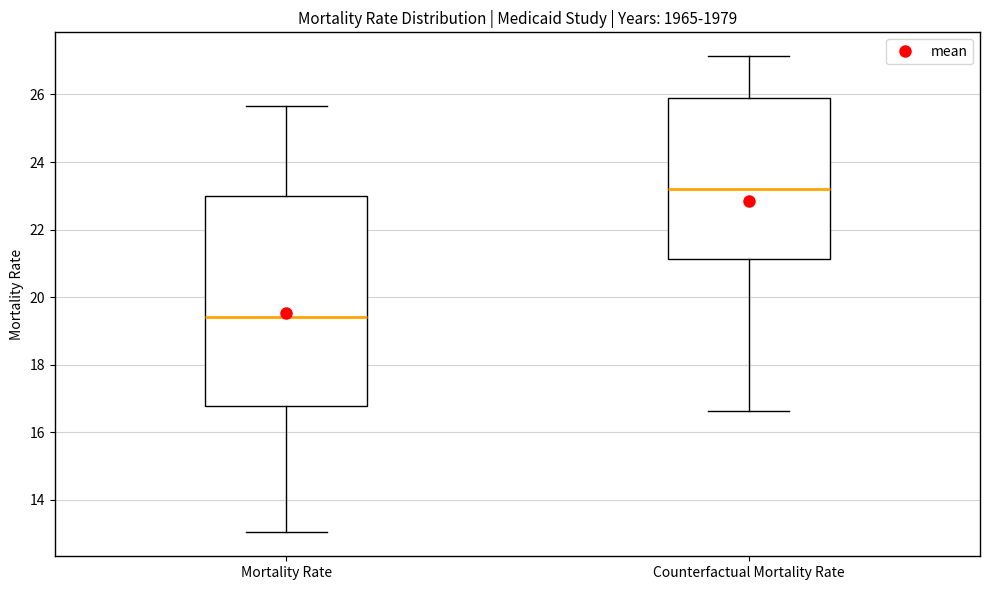

Which box is the tallest, from its lower edge to its upper edge?

Mortality Rate